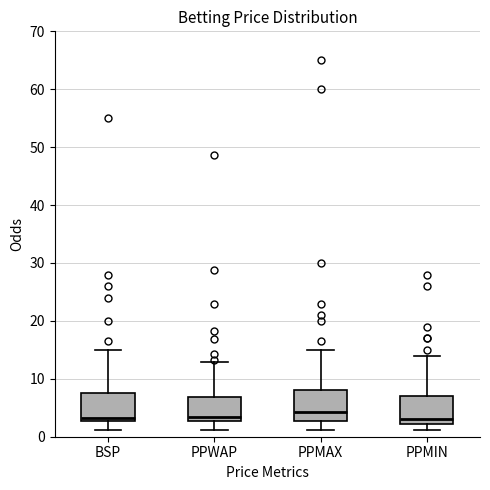

Where is the lower edge of the box for BSP on the y-axis? The values are not printed on the chart, so give them approximately, as read against the axis.

3